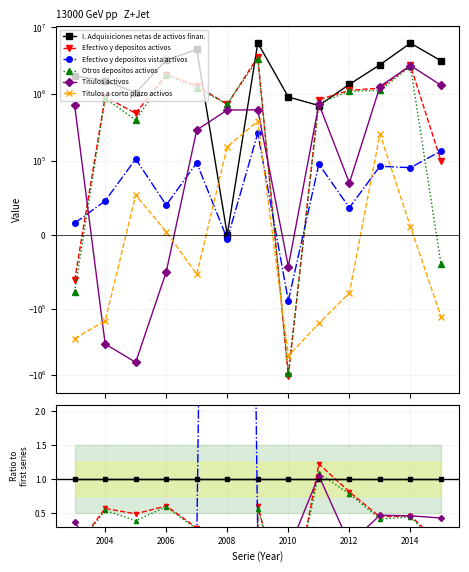

Is this an area chart (filled region under the line)?

No